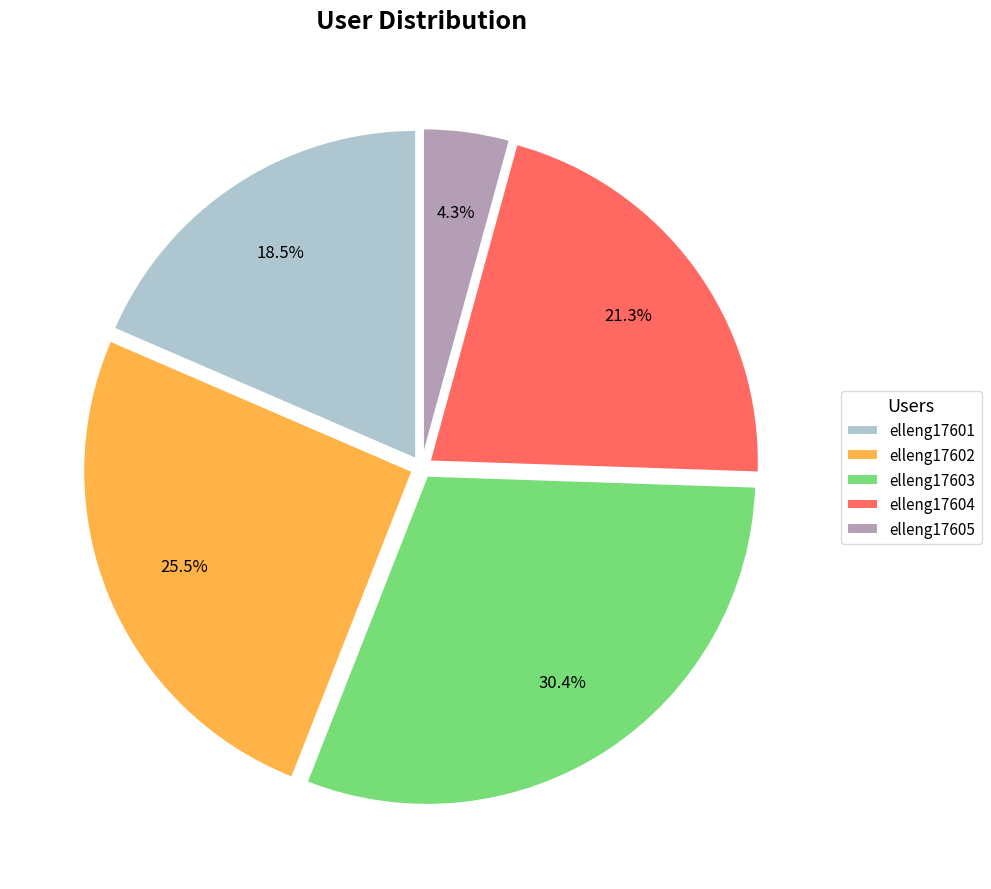

How many segments does this pie chart have?

5